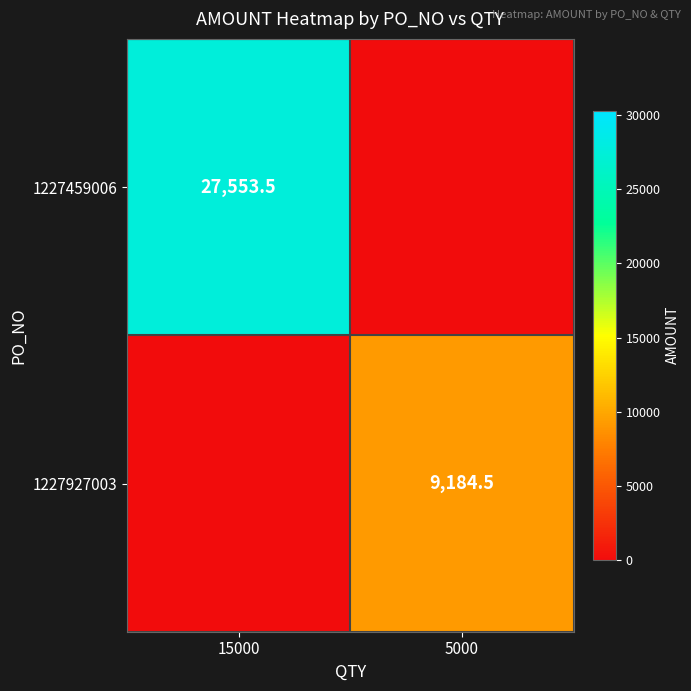

The 1227927003 series shows 9184.5 at 5000. True or false?

True